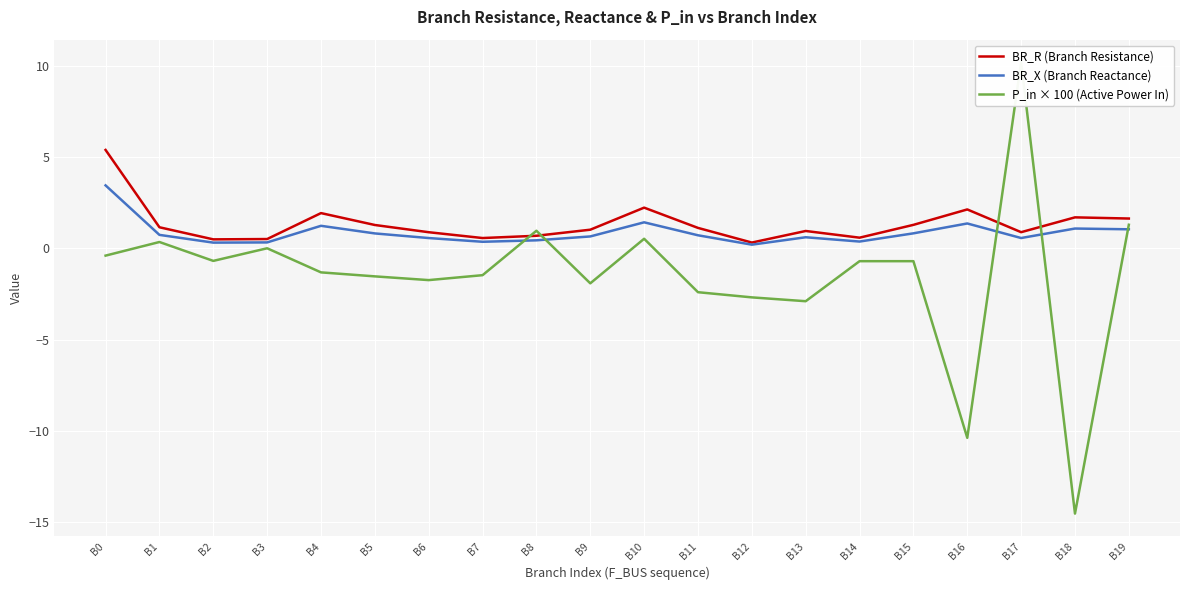

Which category has the lowest value in the P_in × 100 (Active Power In) series?

B18